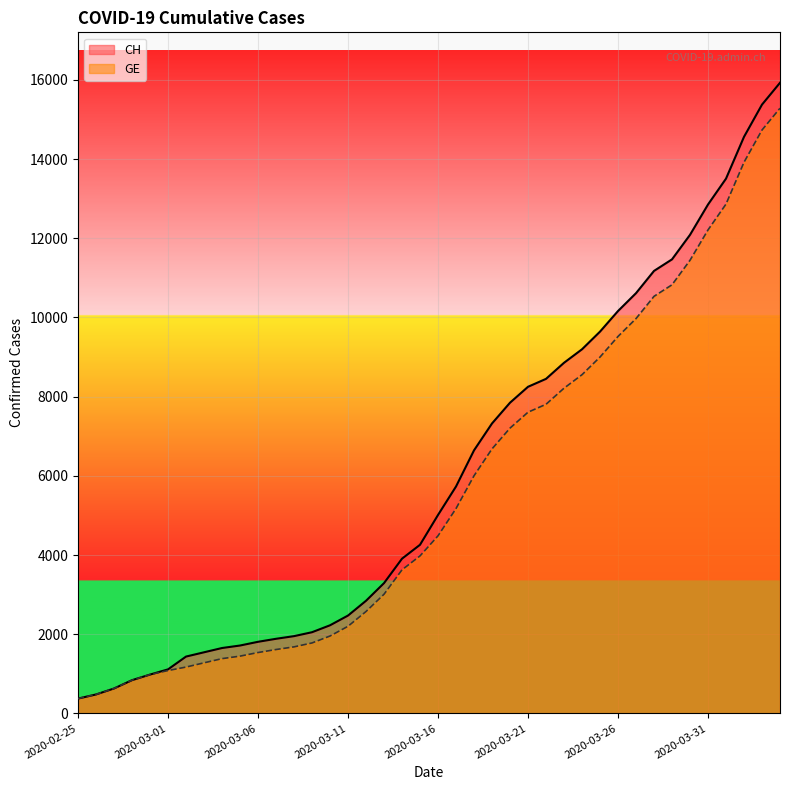

What is the maximum value shown in the chart?

15926